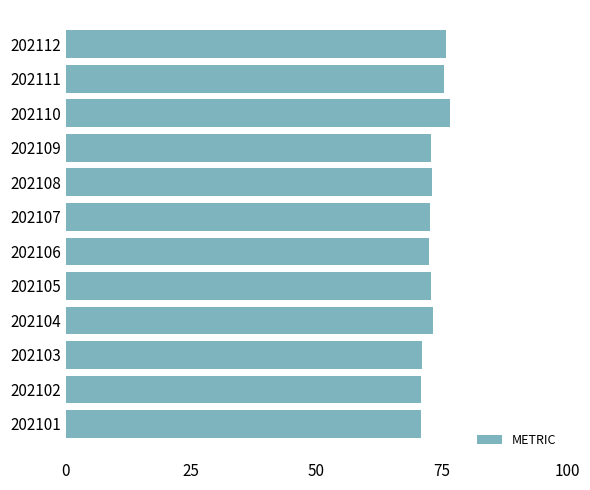

What is the ratio of the value at 202107 to the value at 202111?

1.0